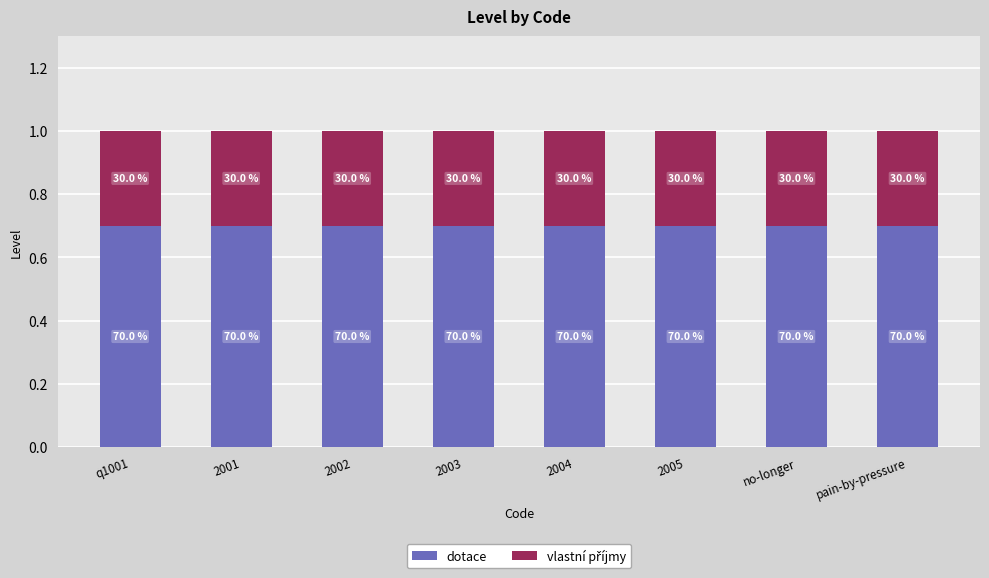

Are the bars grouped side by side (vs. stacked)?

No